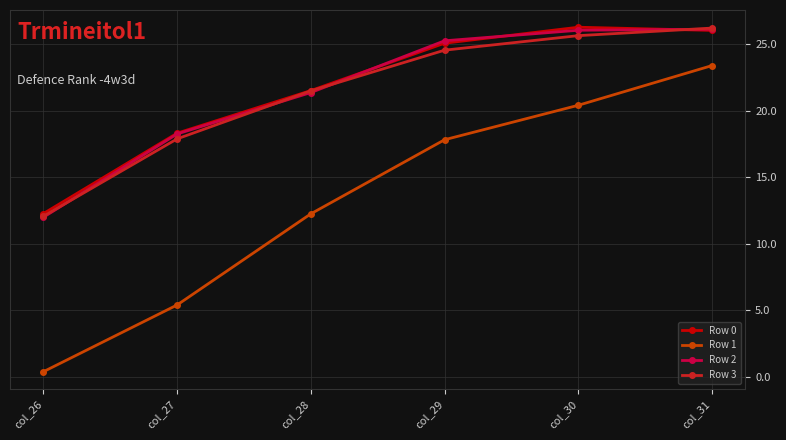

True or false: Row 1 has a value of 20.4 at col_30.

True